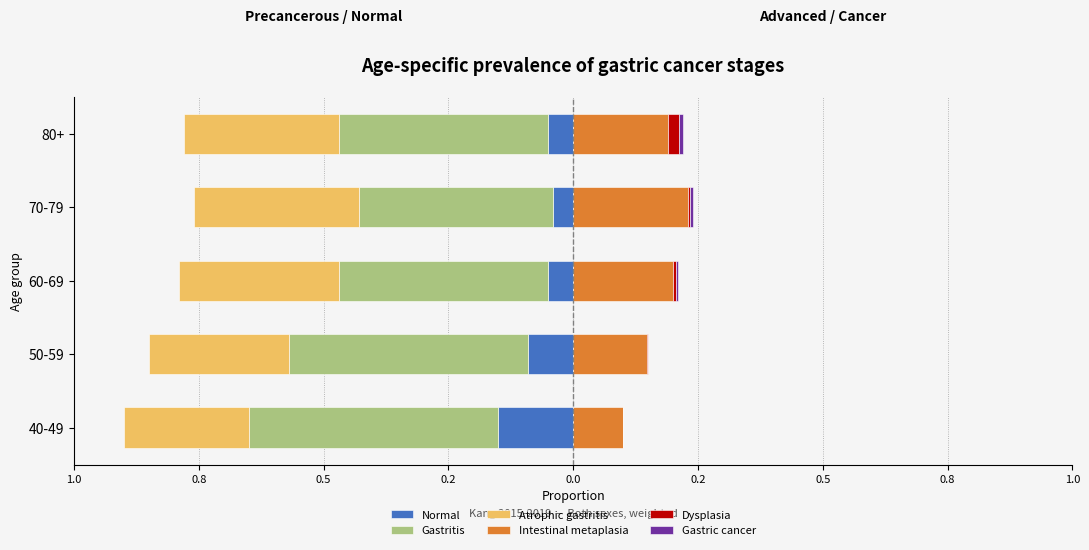

How many categories are shown in the chart?

5